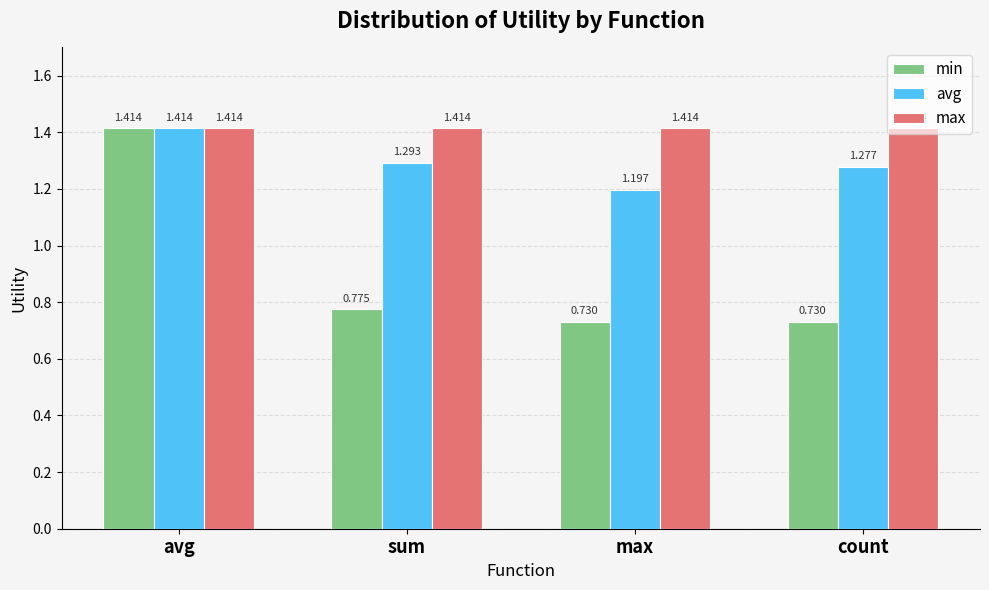

Which series has the largest range (max minus min)?

min